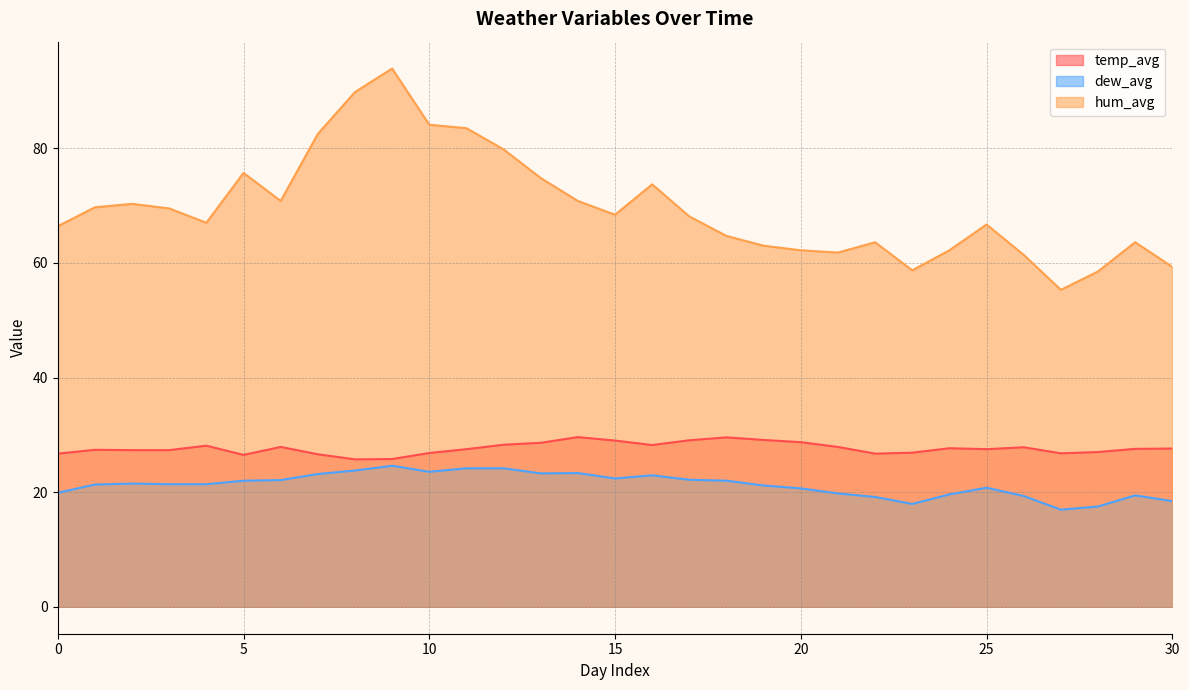

In dew_avg, how many points are lower than both neighbors (excluding endpoints)?

5